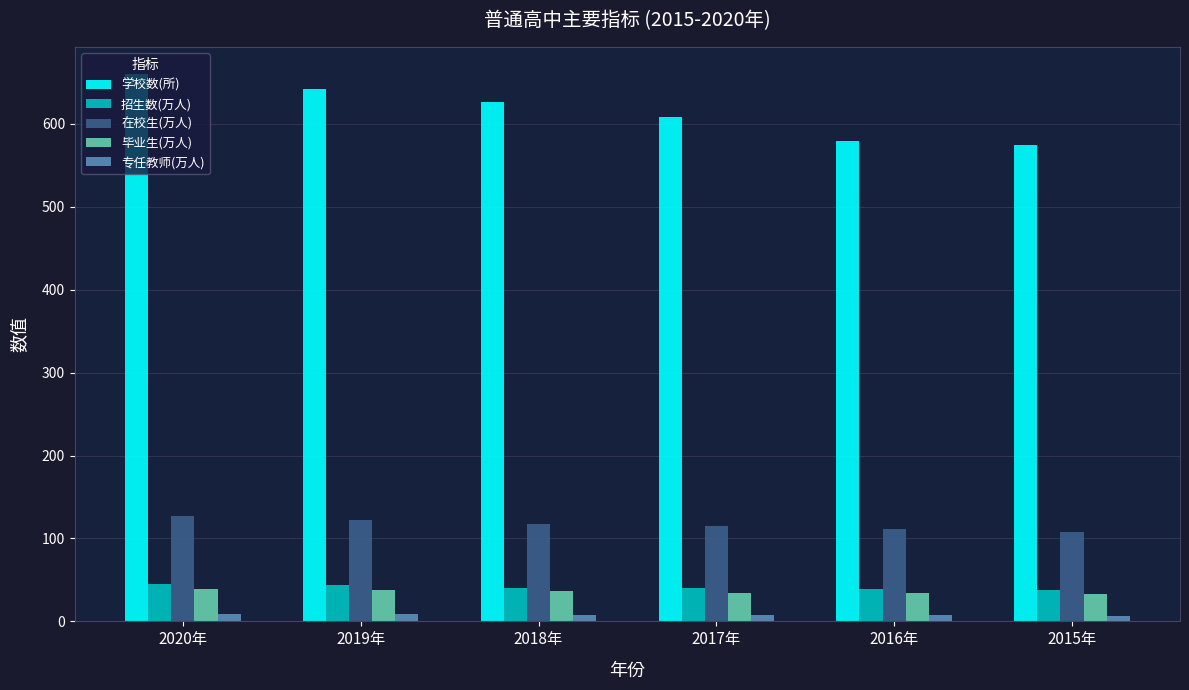

What is the total value across all series at 2019年?

854.3